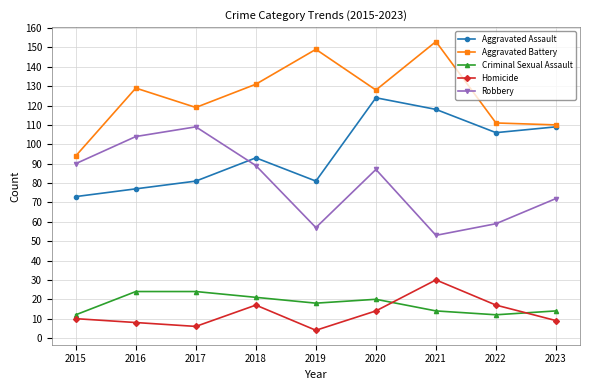

What is the difference between the Criminal Sexual Assault values at 2016 and 2023?

10